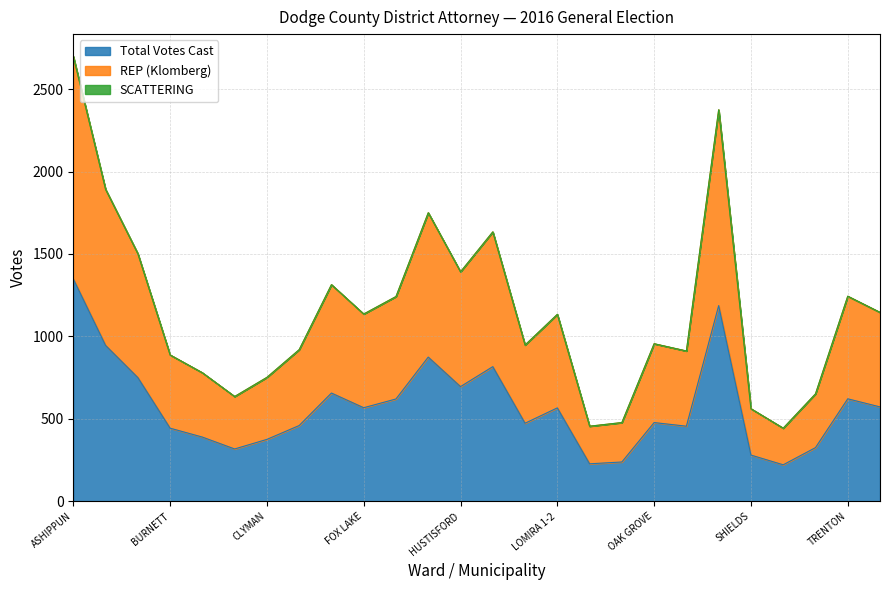

Where is the first local maximum for REP (Klomberg)?

EMMET